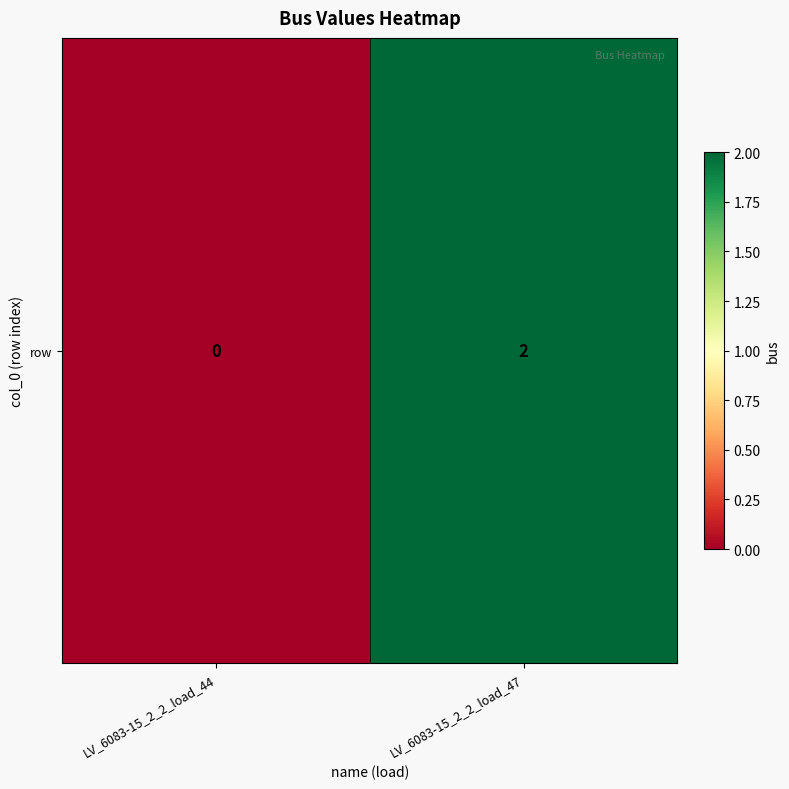

Which label corresponds to the largest value in the chart?

LV_6083-15_2_2_load_47